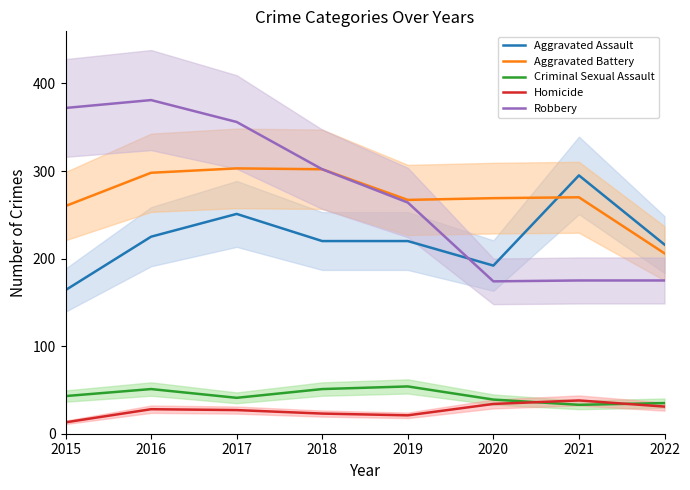

Rank the series at 2020 from highest to lowest value.

Aggravated Battery, Aggravated Assault, Robbery, Criminal Sexual Assault, Homicide